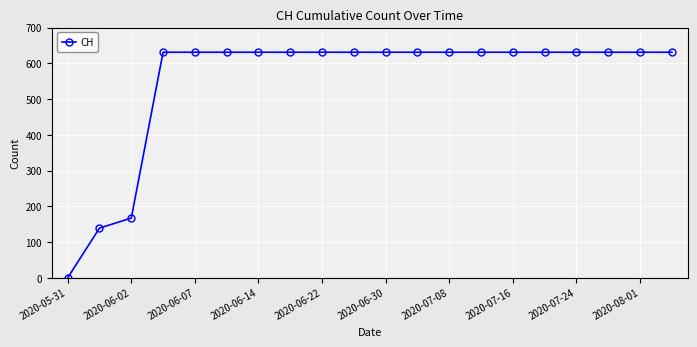

What is the difference between the maximum and minimum values?

631